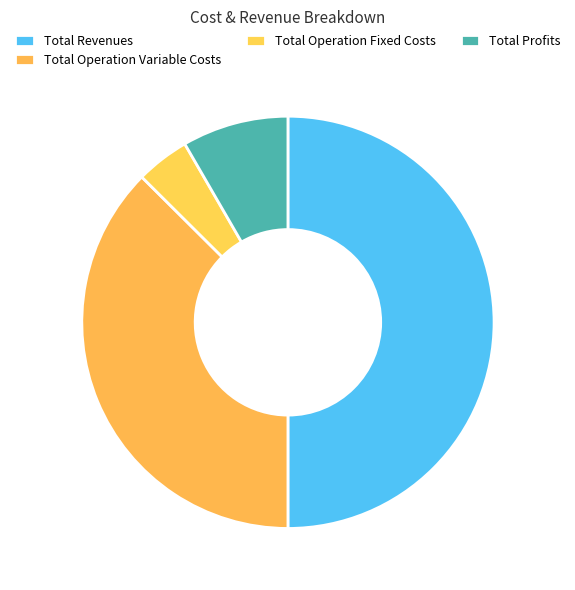

Which slice is the smallest?

Total Operation Fixed Costs